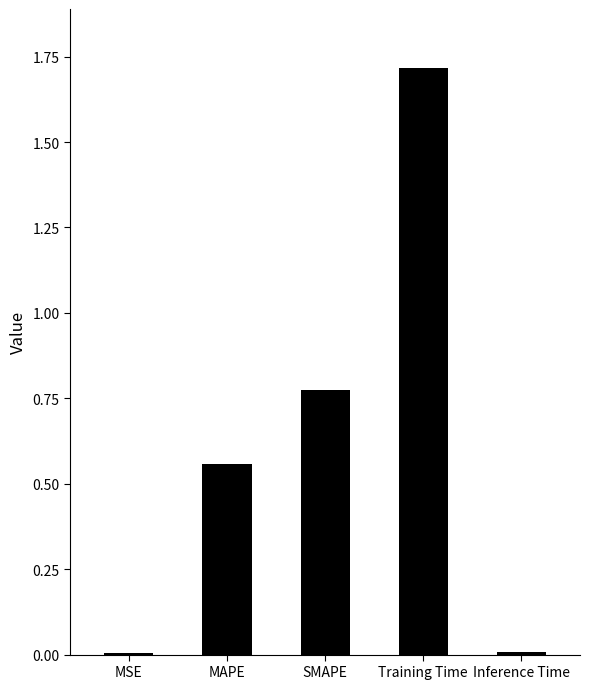

Read the value at Training Time.

1.7